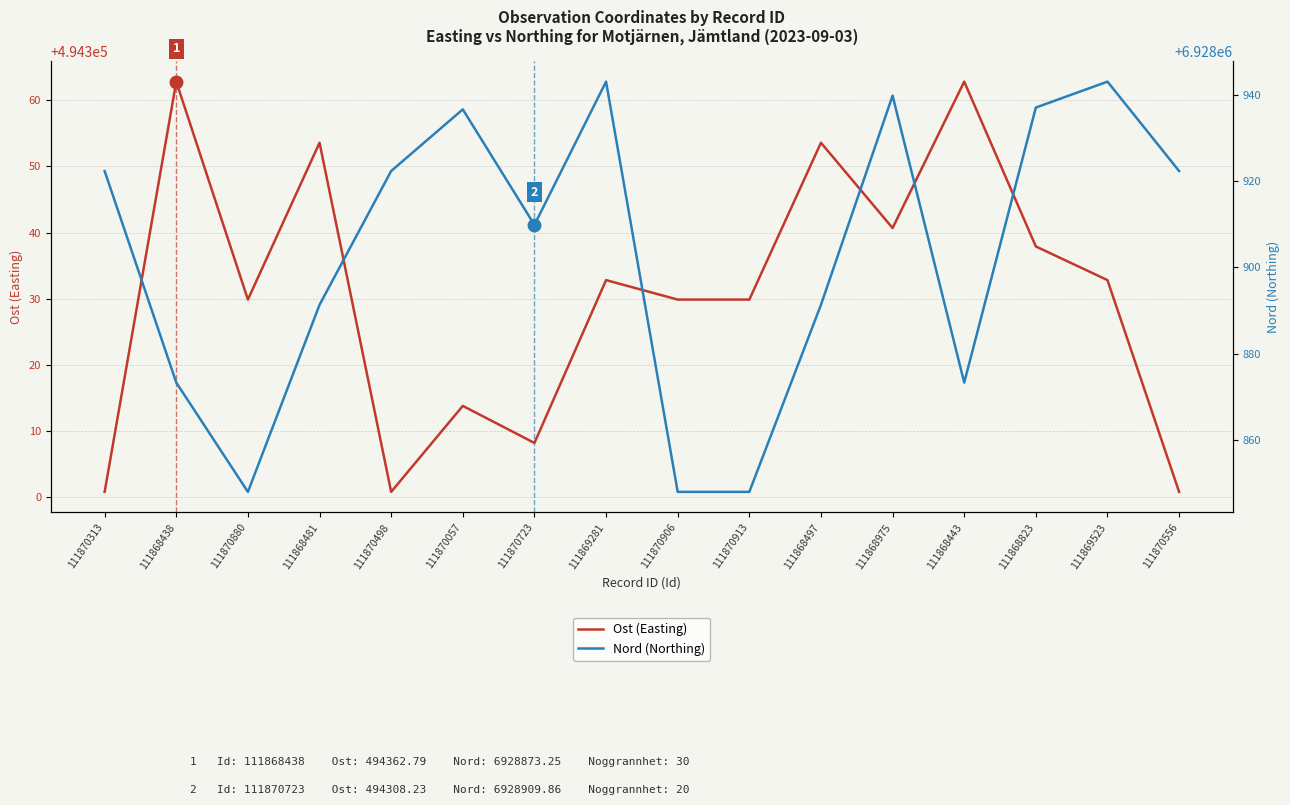

At which label does Nord (Northing) reach its minimum?

111870880